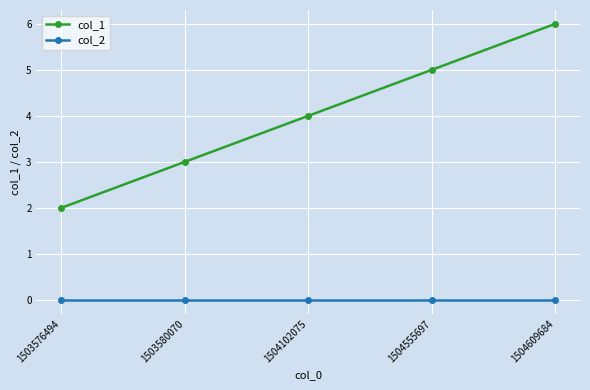

The col_2 series shows 0 at 1503576494. True or false?

True